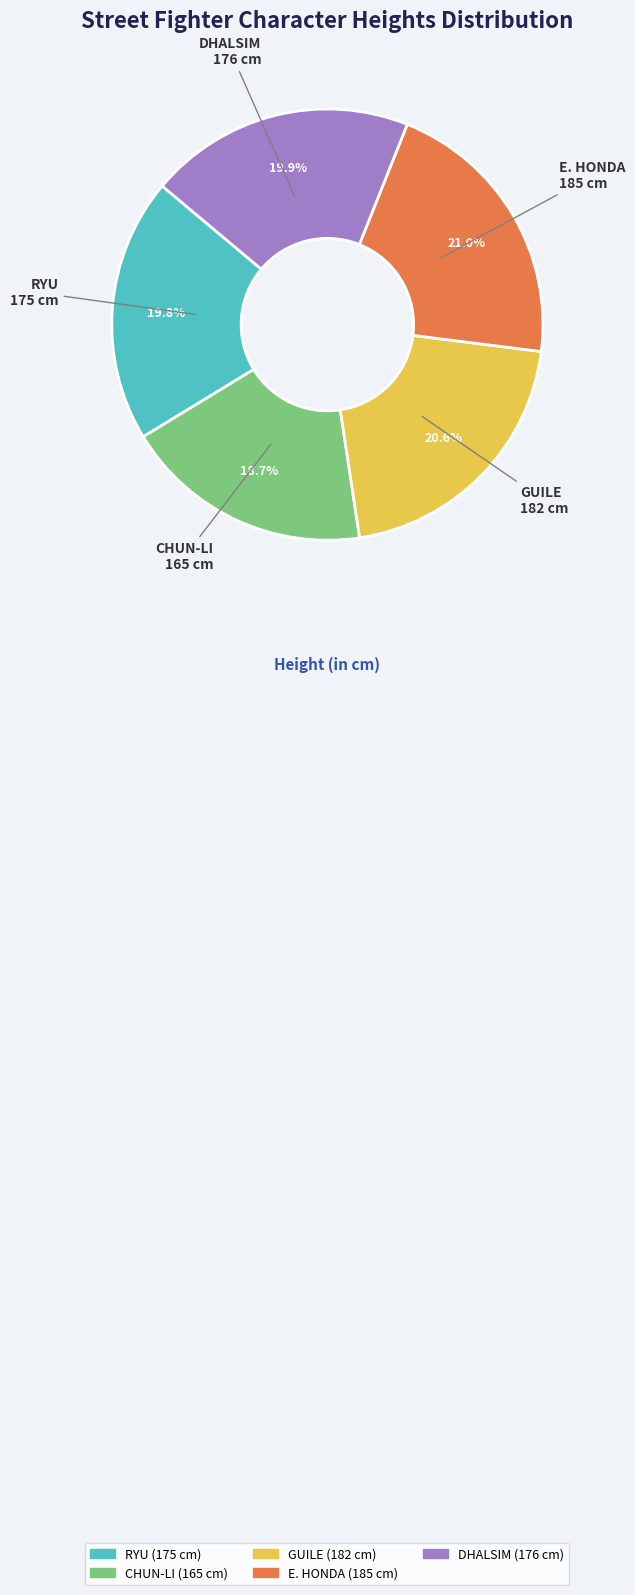

Which slice is the smallest?

CHUN-LI